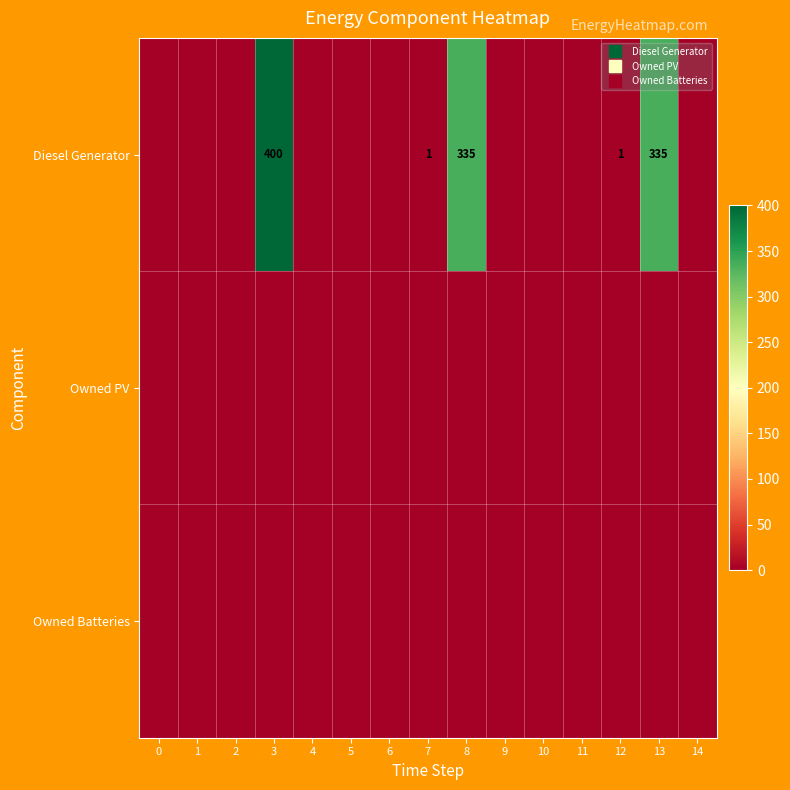

Is it true that Owned Batteries equals 0 at 1?

True